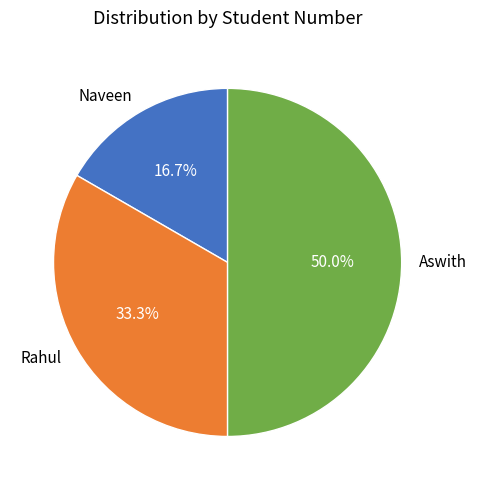

Which has a higher value, Rahul or Naveen?

Rahul